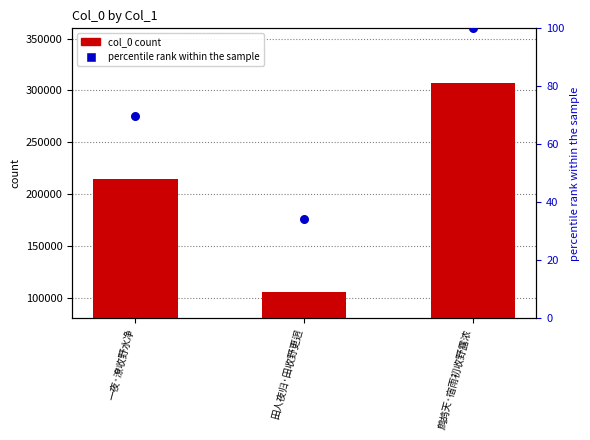

What is the total value across all series at 一夜·潦收野水净?

214509.7